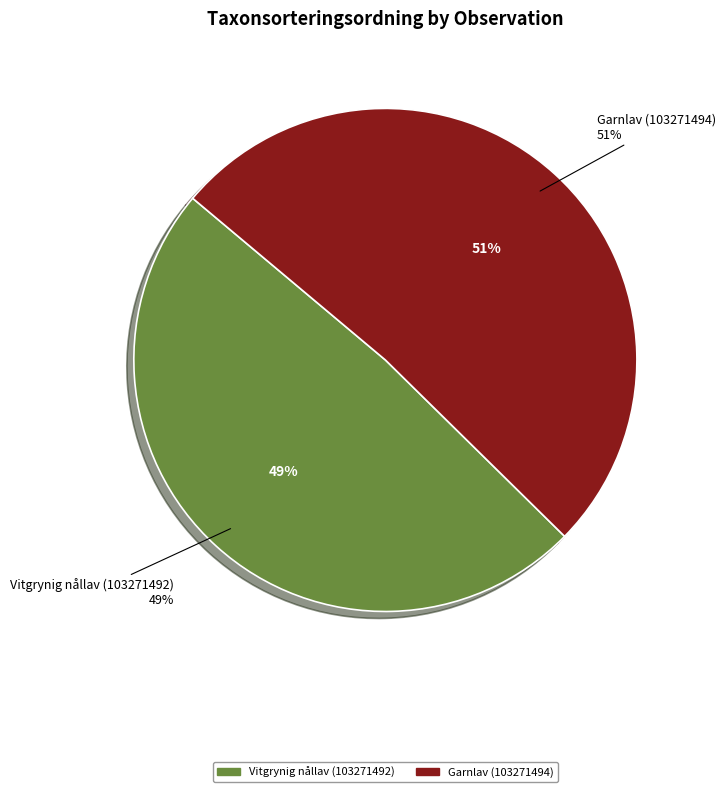

How many slices are in this pie chart?

2